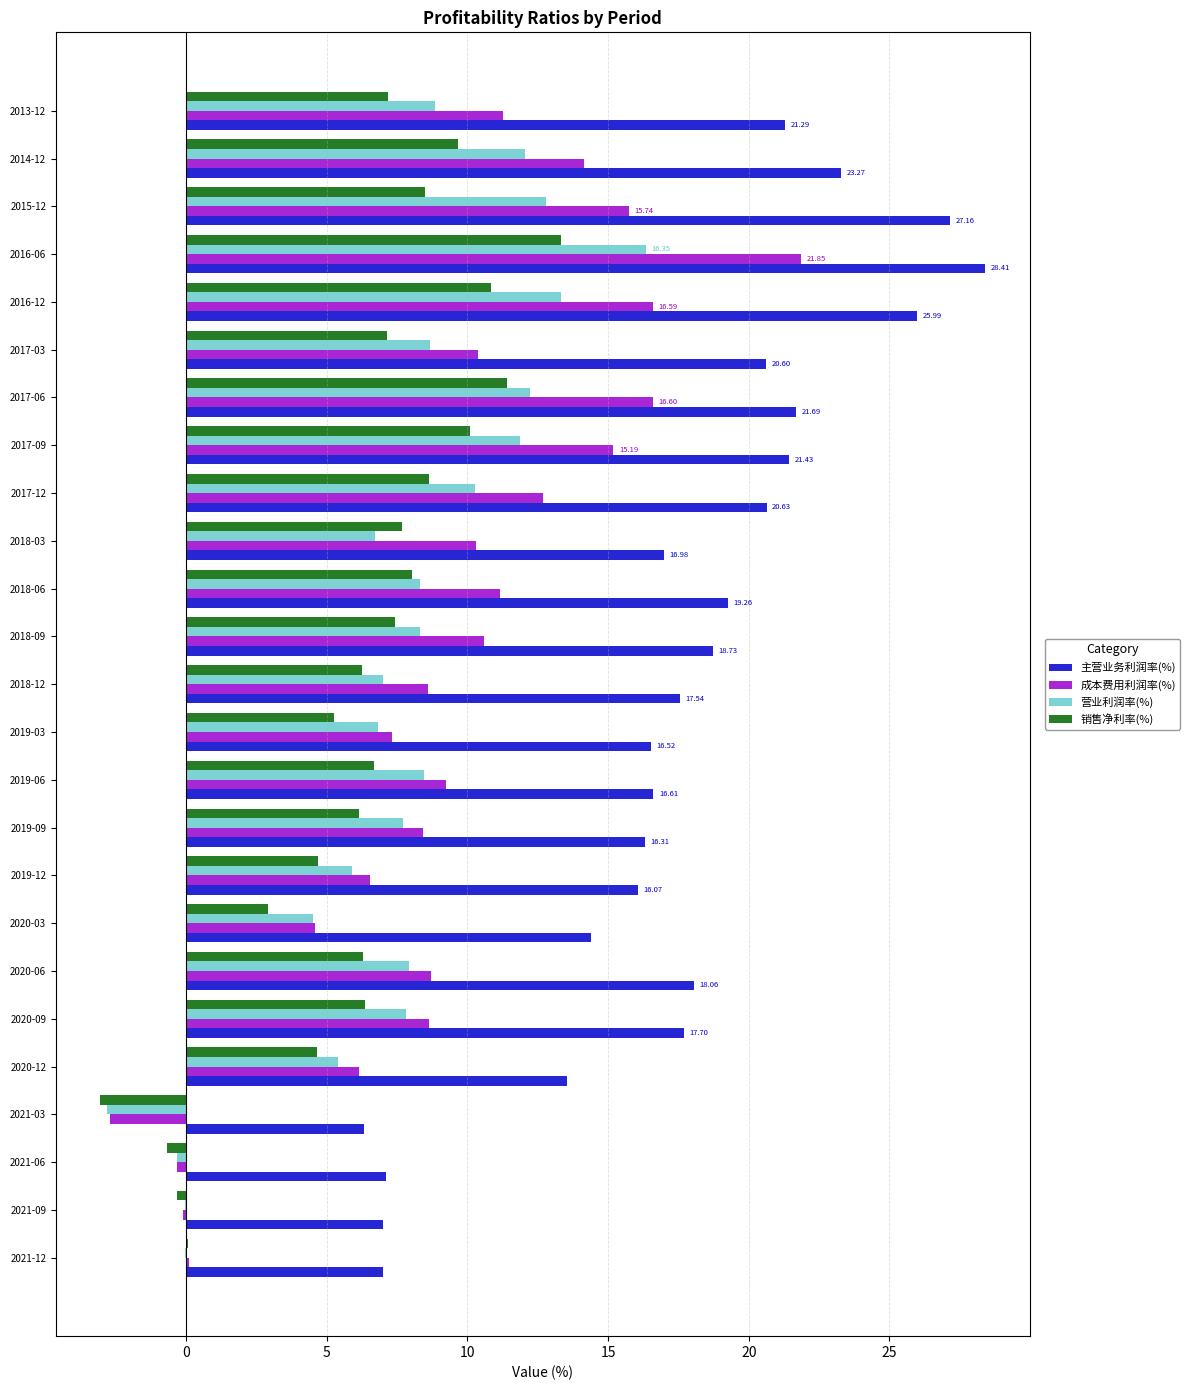

What is the sum of all 主营业务利润率(%) values?

439.7